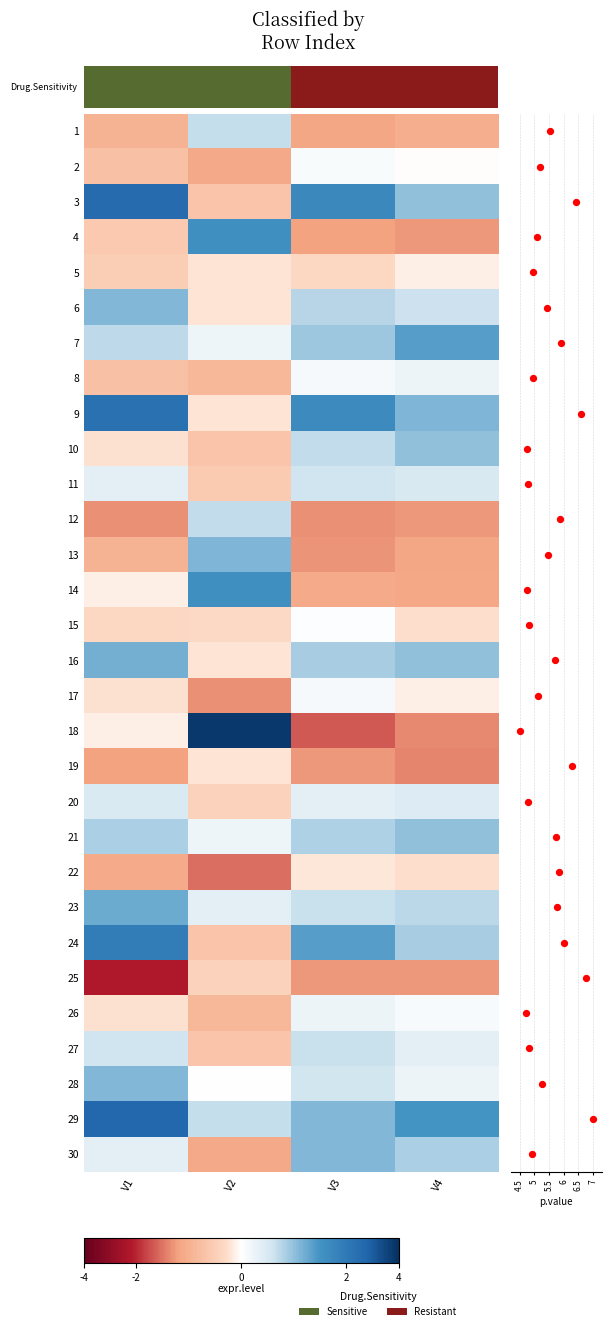

Reading right to left, list all the values displayed in this chart.

1: -1.0	-1.2	0.7	-1.0
2: -0.0	0.1	-1.1	-0.7
3: 1.0	1.7	-0.7	2.3
4: -1.3	-1.2	1.5	-0.6
5: -0.1	-0.4	-0.2	-0.5
6: 0.6	0.8	-0.2	1.1
7: 1.4	0.9	0.2	0.7
8: 0.2	0.1	-0.9	-0.7
9: 1.1	1.7	-0.2	2.2
10: 1.0	0.7	-0.7	-0.2
11: 0.5	0.6	-0.6	0.4
12: -1.3	-1.3	0.7	-1.3
13: -1.2	-1.3	1.1	-1.0
14: -1.1	-1.1	1.6	-0.1
15: -0.3	0.0	-0.3	-0.4
16: 1.0	0.9	-0.2	1.2
17: -0.1	0.1	-1.3	-0.2
18: -1.4	-1.7	2.9	-0.1
19: -1.4	-1.3	-0.2	-1.2
20: 0.4	0.4	-0.4	0.5
21: 1.0	0.8	0.2	0.8
22: -0.3	-0.2	-1.5	-1.1
23: 0.7	0.6	0.4	1.2
24: 0.9	1.4	-0.7	1.9
25: -1.3	-1.3	-0.4	-2.1
26: 0.1	0.3	-0.9	-0.2
27: 0.4	0.6	-0.7	0.6
28: 0.2	0.6	0.0	1.1
29: 1.5	1.1	0.7	2.3
30: 0.8	1.1	-1.1	0.4